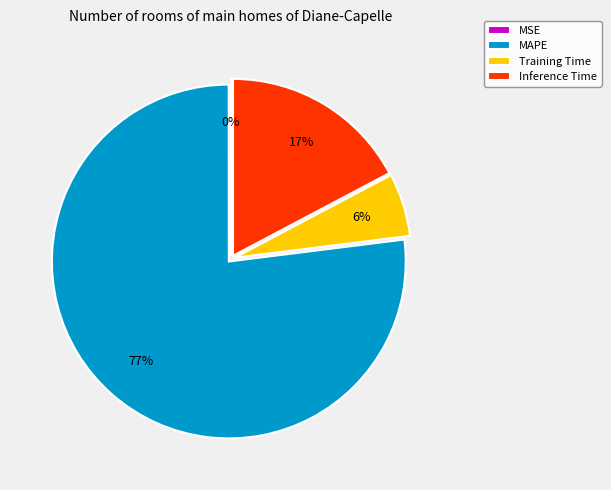

The Training Time slice represents 6% of the pie. True or false?

True